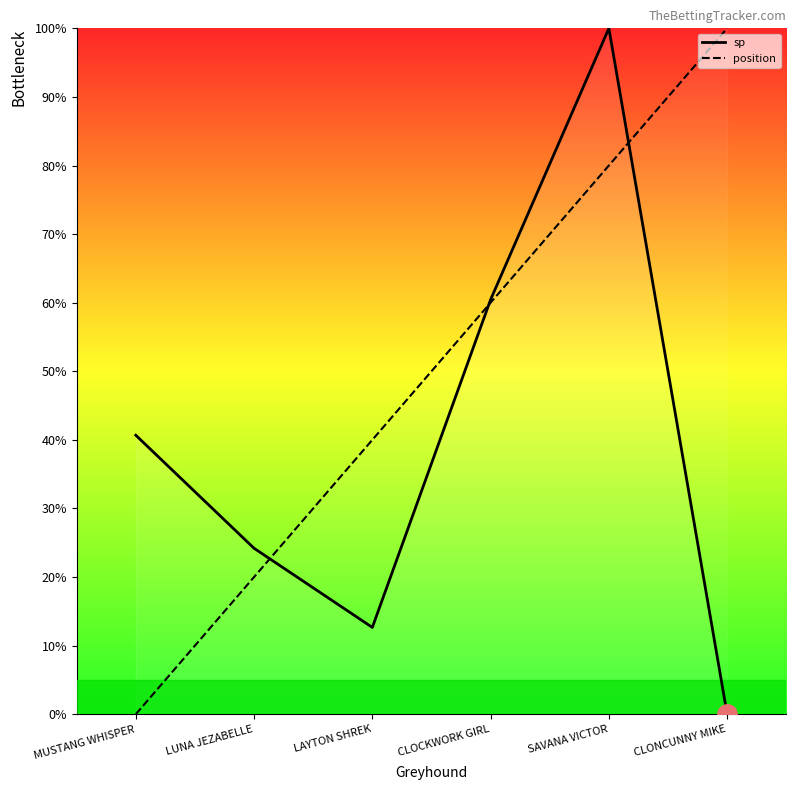

Reading right to left, transcribe all the data shown in this chart.

sp: CLONCUNNY MIKE=0.0	SAVANA VICTOR=100.0	CLOCKWORK GIRL=60.4	LAYTON SHREK=12.7	LUNA JEZABELLE=24.2	MUSTANG WHISPER=40.7
position: CLONCUNNY MIKE=100.0	SAVANA VICTOR=80.0	CLOCKWORK GIRL=60.0	LAYTON SHREK=40.0	LUNA JEZABELLE=20.0	MUSTANG WHISPER=0.0